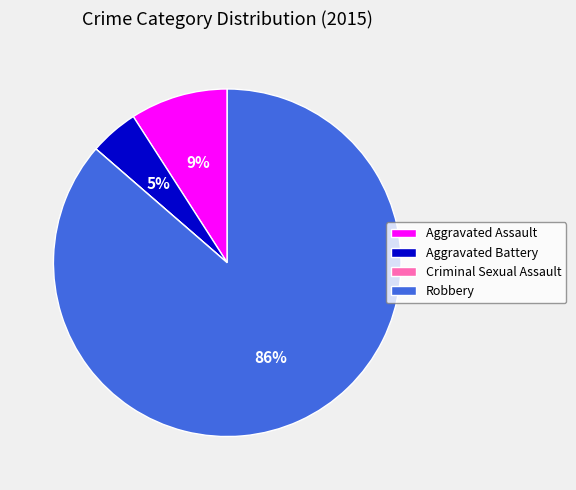

Is there a majority slice in this chart?

Yes